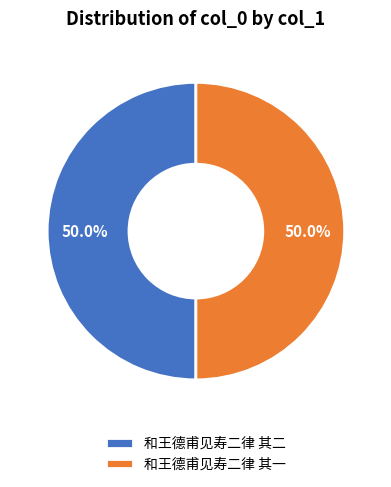

What is the ratio of the value at 和王德甫见寿二律 其二 to the value at 和王德甫见寿二律 其一?

1.0